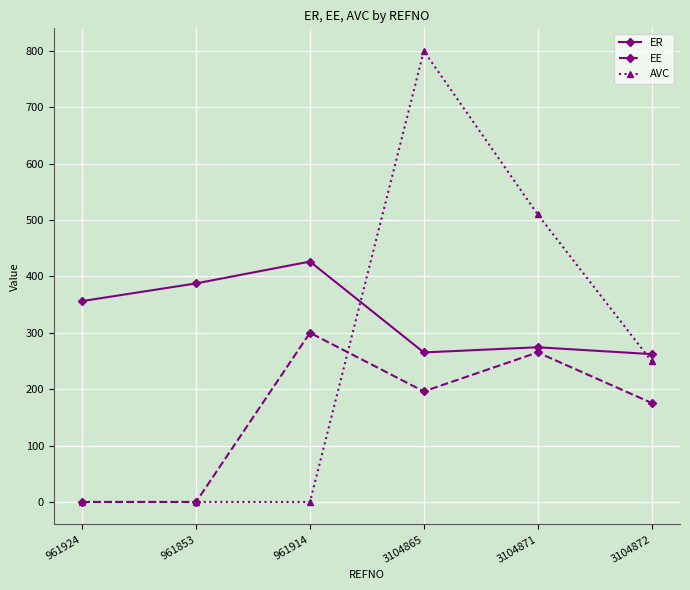

What is the difference between the highest and lowest values at 961914?

426.3